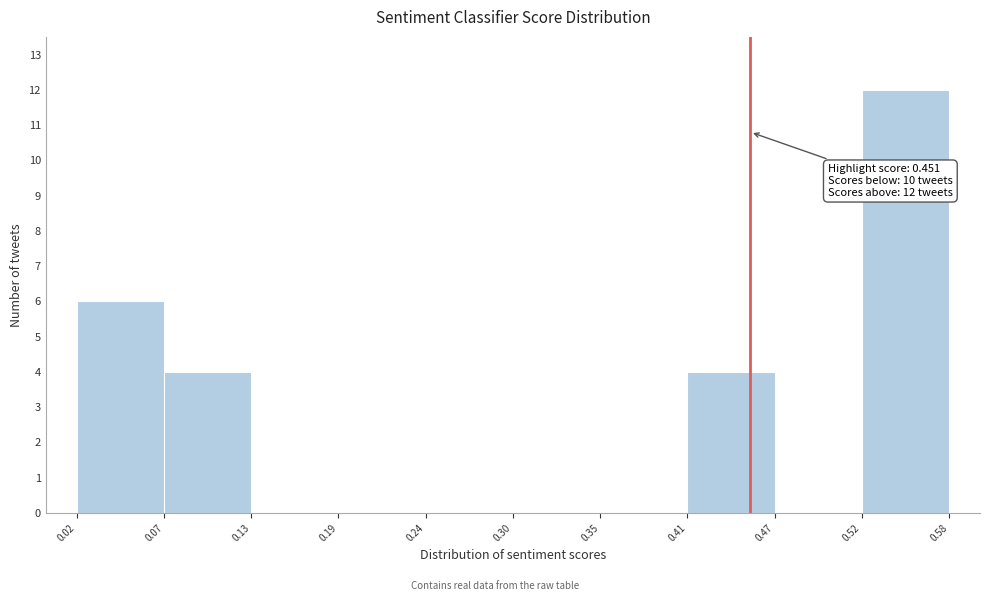

Over which range of the x-axis is the bar tallest?

0.52 to 0.58